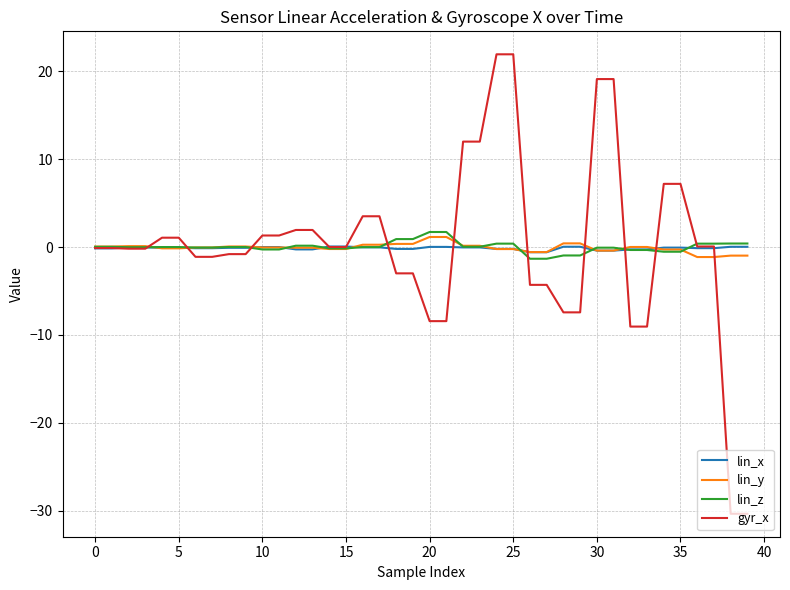

What is the smallest value displayed?

-30.4